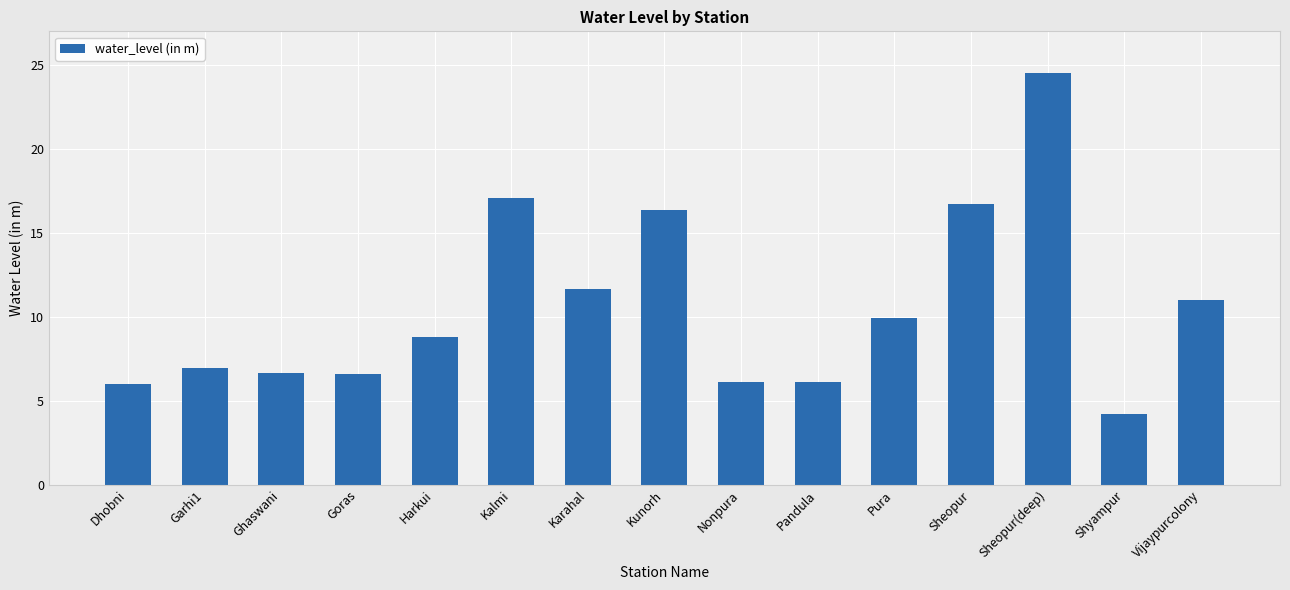

Which category has the highest value across all series?

Sheopur(deep)